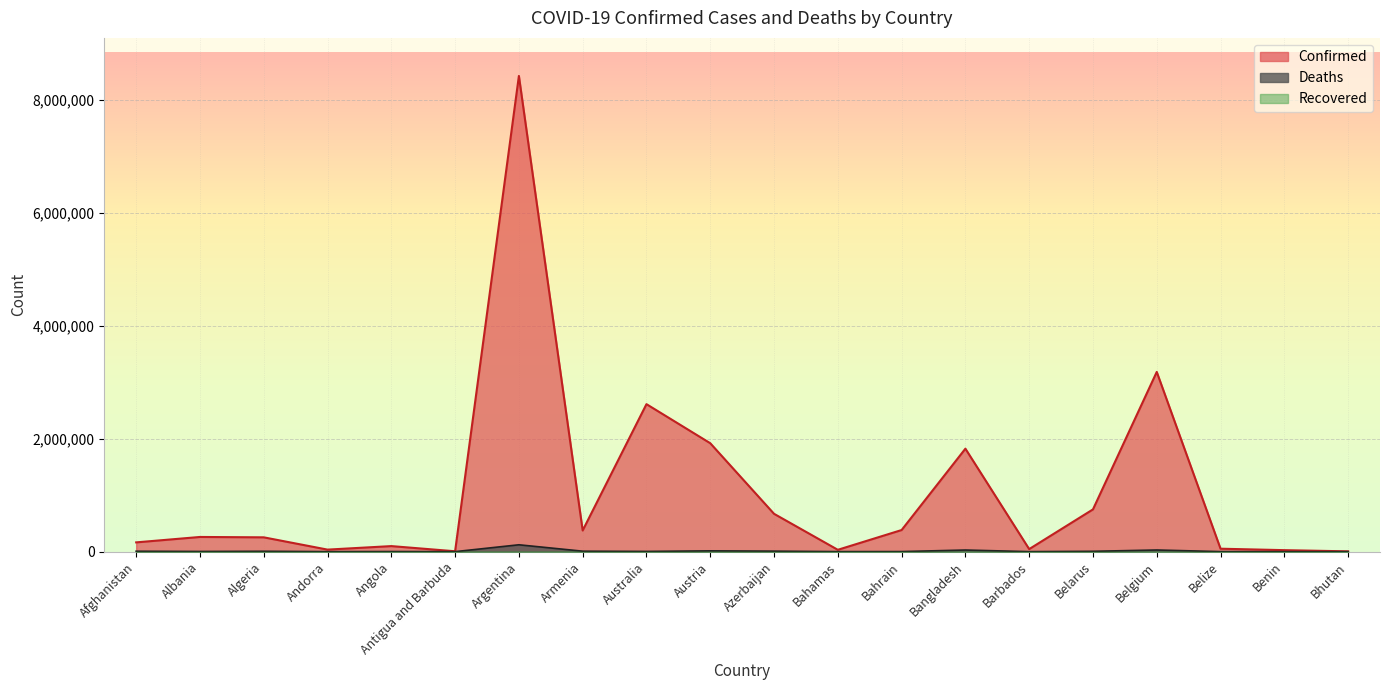

What is the greatest value displayed?

8427778